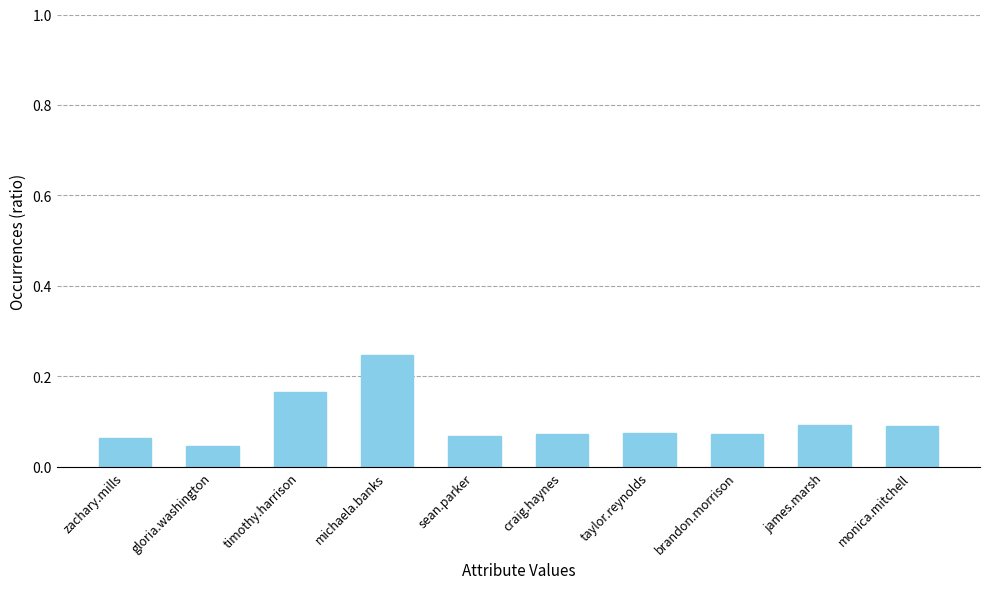

Is it true that the value at taylor.reynolds is 0.1?

True